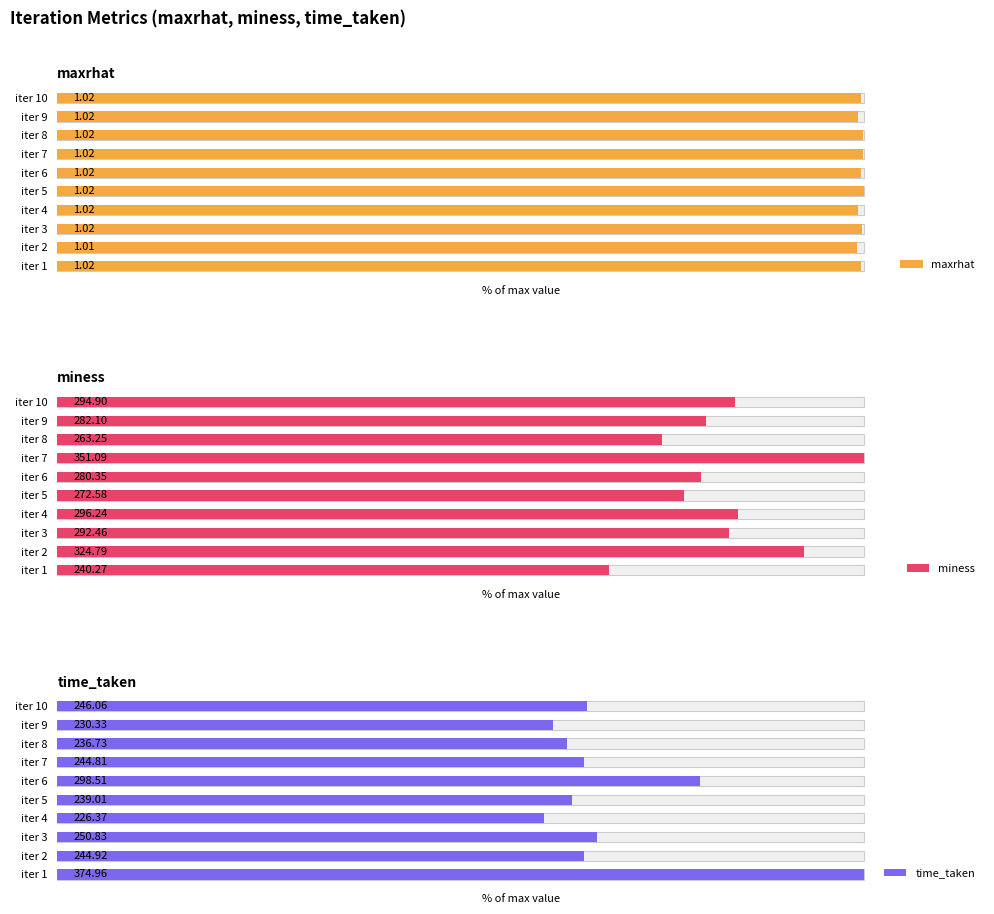

Reading left to right, extract all data points from this chart.

maxrhat: 99.7	99.2	99.7	99.3	100.0	99.6	99.8	99.9	99.3	99.6
miness: 68.4	92.5	83.3	84.4	77.6	79.9	100.0	75.0	80.4	84.0
time_taken: 100.0	65.3	66.9	60.4	63.7	79.6	65.3	63.1	61.4	65.6